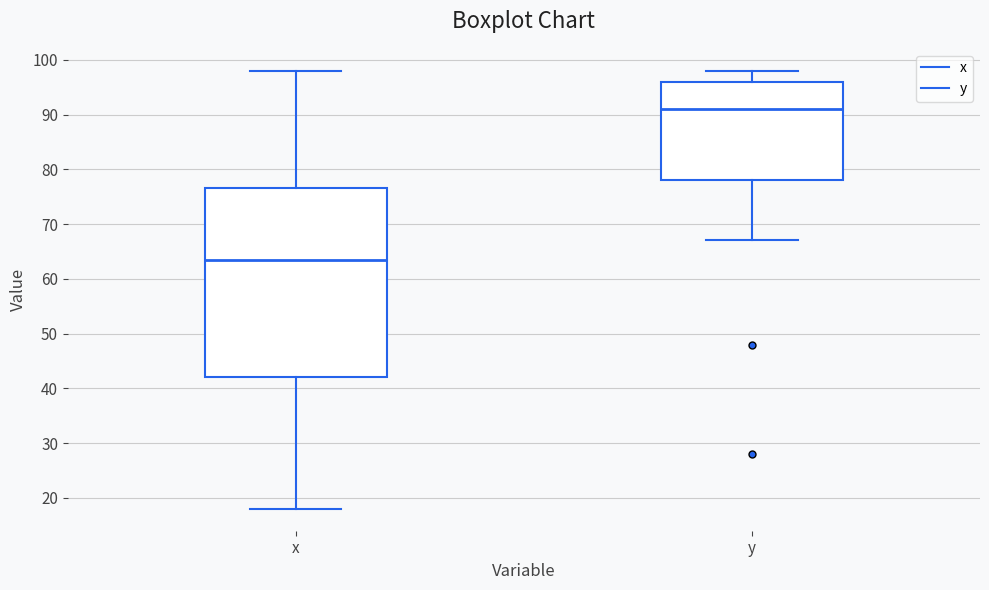

Reading left to right, read every box against the y-axis: the position of its median line, the range the box covers, and the ends of its whiskers. The values are not printed on the chart, so give them approximately, as read against the axis.

x: median 64, box 42 to 77, whiskers 18 to 98
y: median 91, box 78 to 96, whiskers 67 to 98